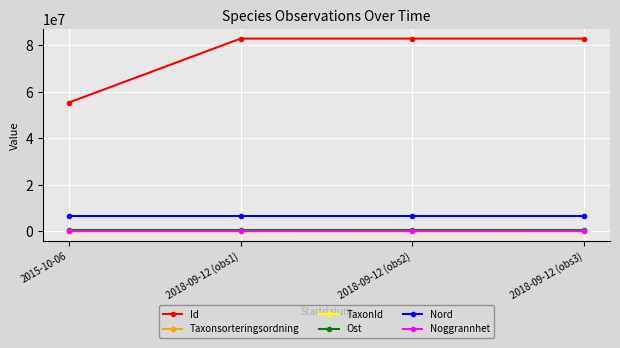

What is the approximate value of TaxonId at 2018-09-12 (obs3)?

53.0